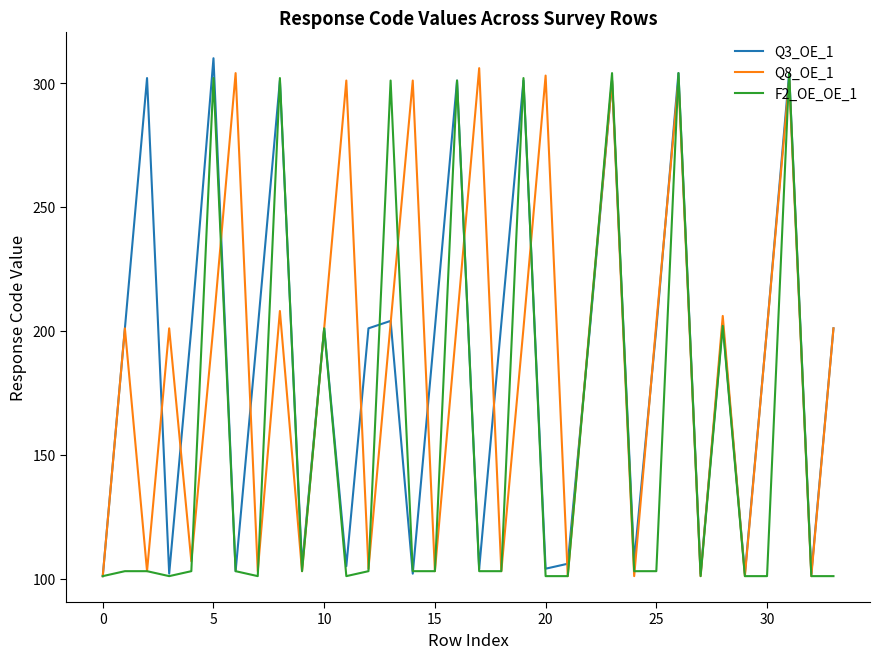

What is the lowest value of the Q3_OE_1 series?

101